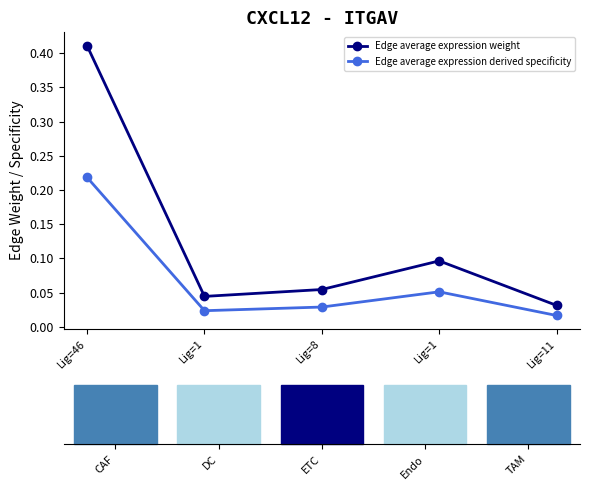

True or false: Edge average expression derived specificity has a value of 0.0 at Lig=8.

True